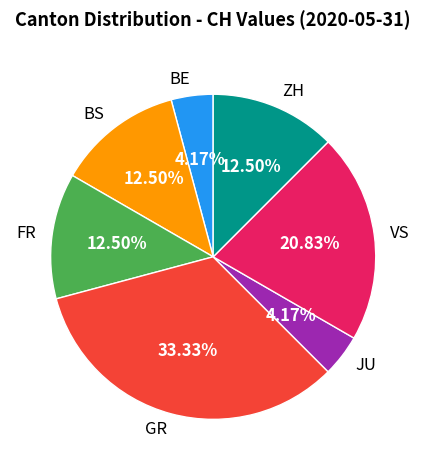

Is the sum of BE and BS greater than half?

No